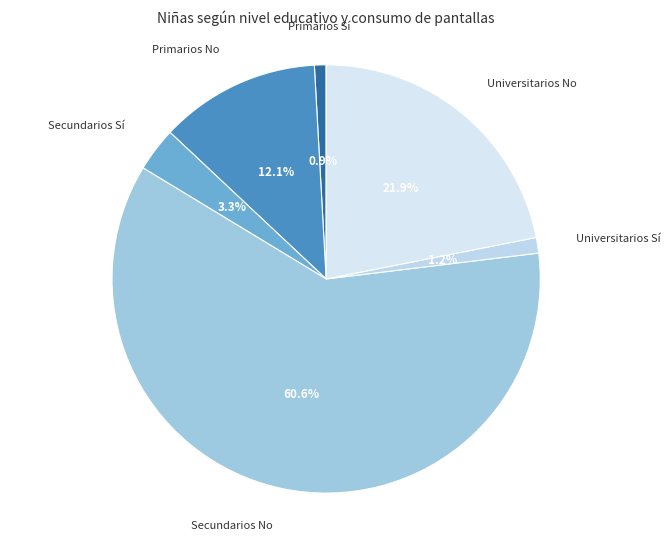

Which has a higher value, Secundarios Sí or Secundarios No?

Secundarios No